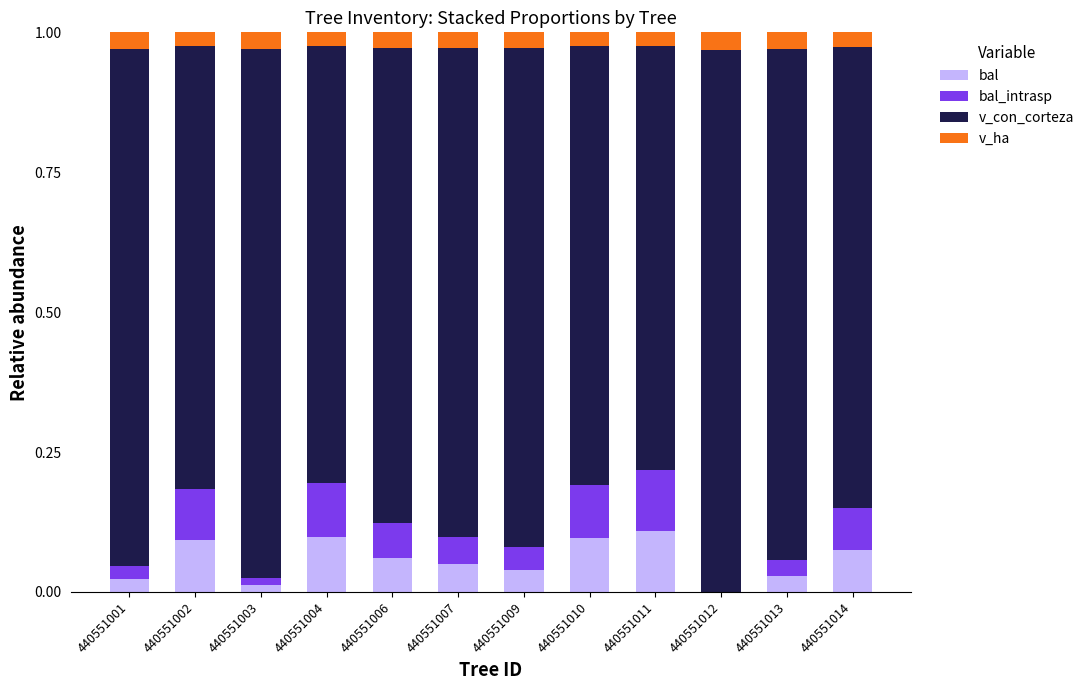

The bal series shows 0.0 at 440551001. True or false?

True